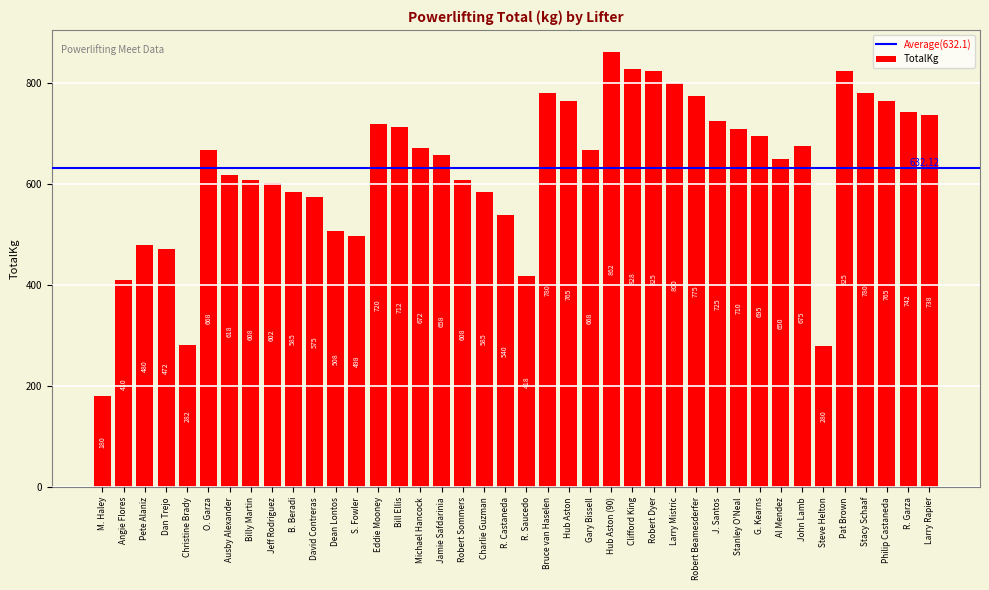

What is the ratio of the value at Ausby Alexander to the value at Dan Trejo?

1.3